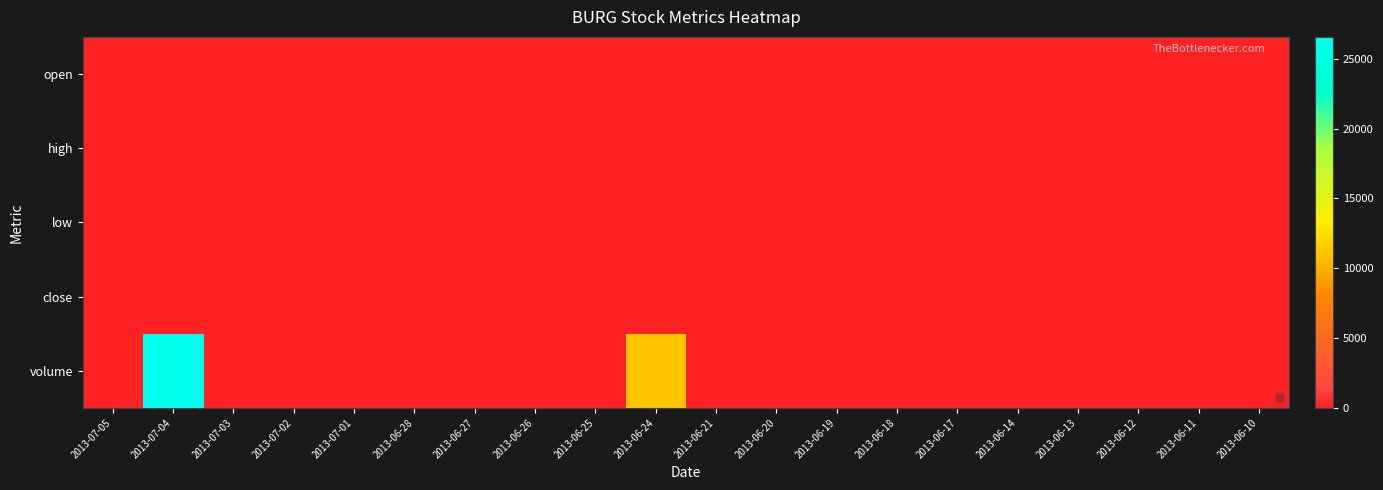

Reading left to right, what are all the values shown in this chart?

open: 2013-07-05=0.0	2013-07-04=0.0	2013-07-03=0.0	2013-07-02=0.0	2013-07-01=0.0	2013-06-28=0.0	2013-06-27=0.0	2013-06-26=0.0	2013-06-25=0.0	2013-06-24=0.0	2013-06-21=0.0	2013-06-20=0.0	2013-06-19=0.0	2013-06-18=0.0	2013-06-17=0.0	2013-06-14=0.0	2013-06-13=0.0	2013-06-12=0.0	2013-06-11=0.0	2013-06-10=0.0
high: 2013-07-05=0.0	2013-07-04=0.0	2013-07-03=0.0	2013-07-02=0.0	2013-07-01=0.0	2013-06-28=0.0	2013-06-27=0.0	2013-06-26=0.0	2013-06-25=0.0	2013-06-24=0.0	2013-06-21=0.0	2013-06-20=0.0	2013-06-19=0.0	2013-06-18=0.0	2013-06-17=0.0	2013-06-14=0.0	2013-06-13=0.0	2013-06-12=0.0	2013-06-11=0.0	2013-06-10=0.0
low: 2013-07-05=0.0	2013-07-04=0.0	2013-07-03=0.0	2013-07-02=0.0	2013-07-01=0.0	2013-06-28=0.0	2013-06-27=0.0	2013-06-26=0.0	2013-06-25=0.0	2013-06-24=0.0	2013-06-21=0.0	2013-06-20=0.0	2013-06-19=0.0	2013-06-18=0.0	2013-06-17=0.0	2013-06-14=0.0	2013-06-13=0.0	2013-06-12=0.0	2013-06-11=0.0	2013-06-10=0.0
close: 2013-07-05=0.0	2013-07-04=0.0	2013-07-03=0.0	2013-07-02=0.0	2013-07-01=0.0	2013-06-28=0.0	2013-06-27=0.0	2013-06-26=0.0	2013-06-25=0.0	2013-06-24=0.0	2013-06-21=0.0	2013-06-20=0.0	2013-06-19=0.0	2013-06-18=0.0	2013-06-17=0.0	2013-06-14=0.0	2013-06-13=0.0	2013-06-12=0.0	2013-06-11=0.0	2013-06-10=0.0
volume: 2013-07-05=0.0	2013-07-04=26571.0	2013-07-03=0.0	2013-07-02=0.0	2013-07-01=0.0	2013-06-28=0.0	2013-06-27=0.0	2013-06-26=0.0	2013-06-25=0.0	2013-06-24=11286.0	2013-06-21=0.0	2013-06-20=0.0	2013-06-19=0.0	2013-06-18=0.0	2013-06-17=0.0	2013-06-14=0.0	2013-06-13=0.0	2013-06-12=0.0	2013-06-11=0.0	2013-06-10=0.0